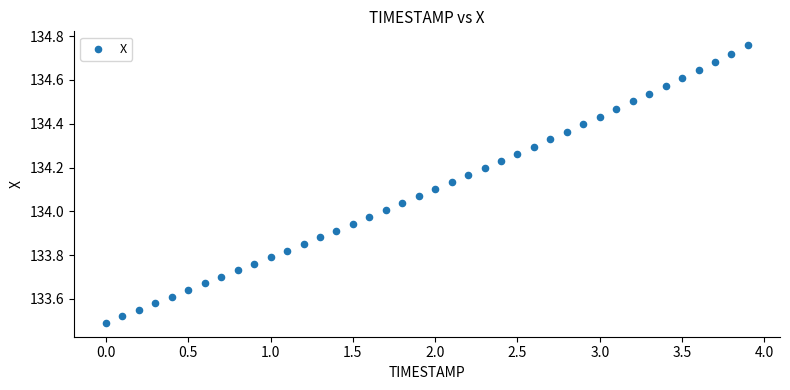

What is the range of Y values (max minus min)?

1.3